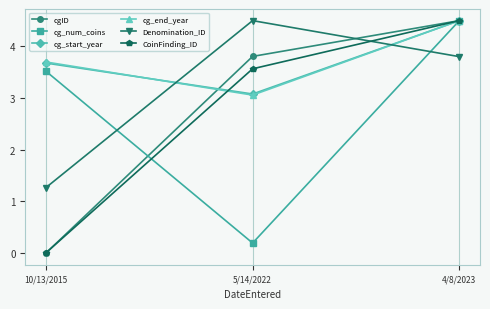

Is the value of cgID at 4/8/2023 greater than the value of Denomination_ID at 4/8/2023?

Yes